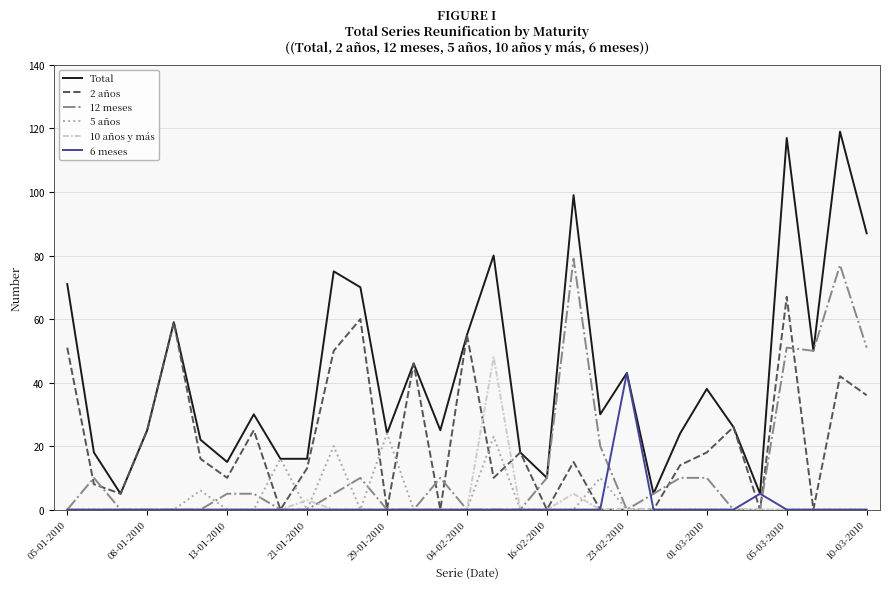

True or false: 10 años y más and Total intersect in this chart.

False